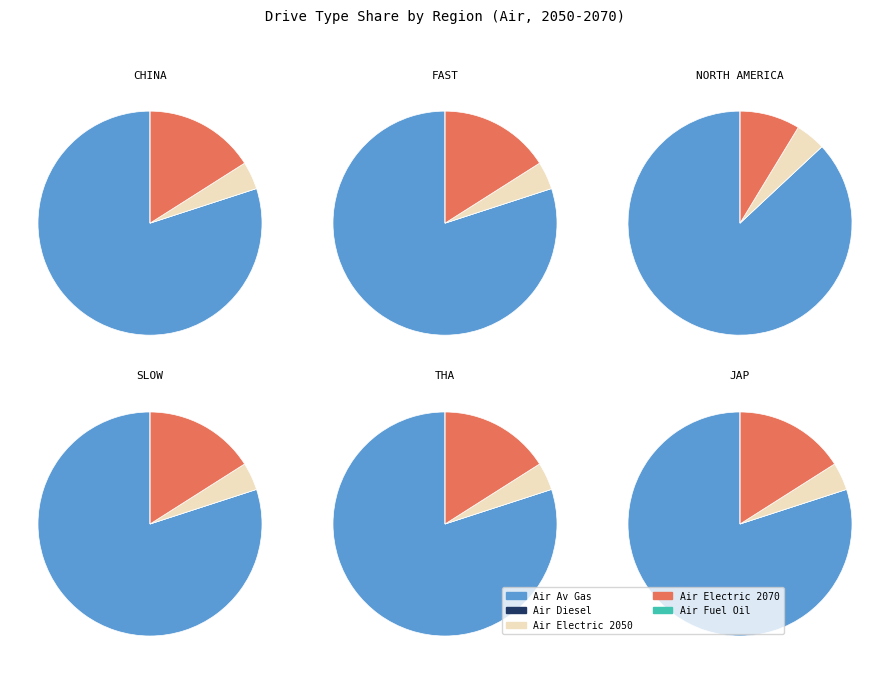

True or false: 1 accounts for 17% of the total.

True